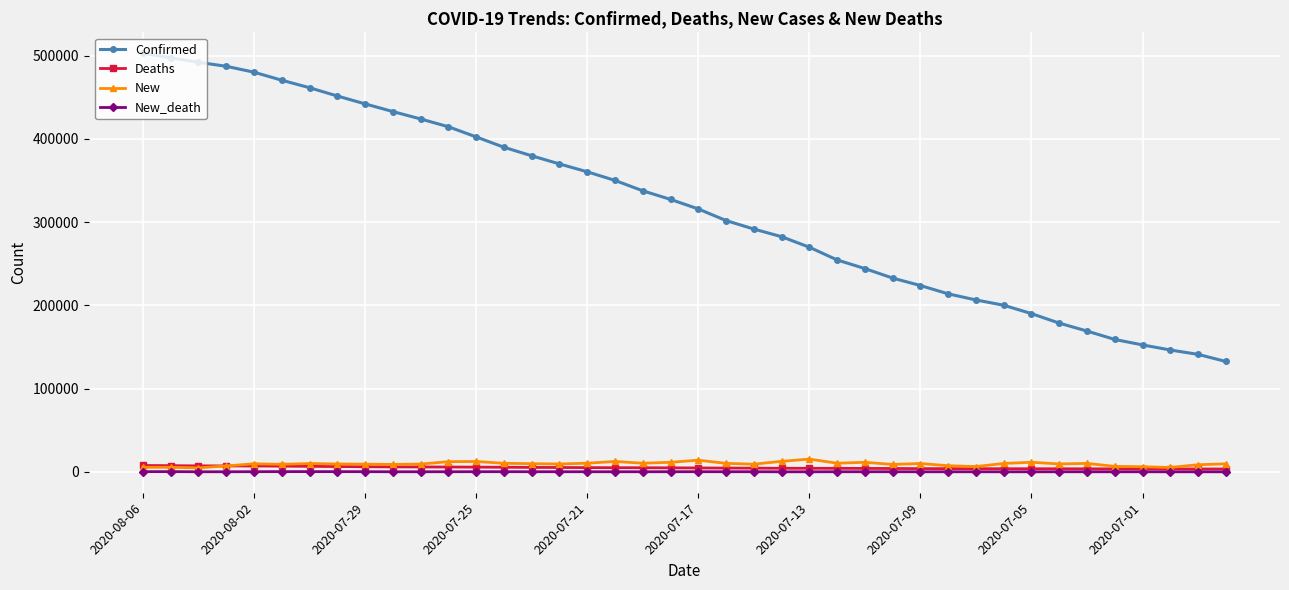

At how many categories does at least one series exceed 308555?

21